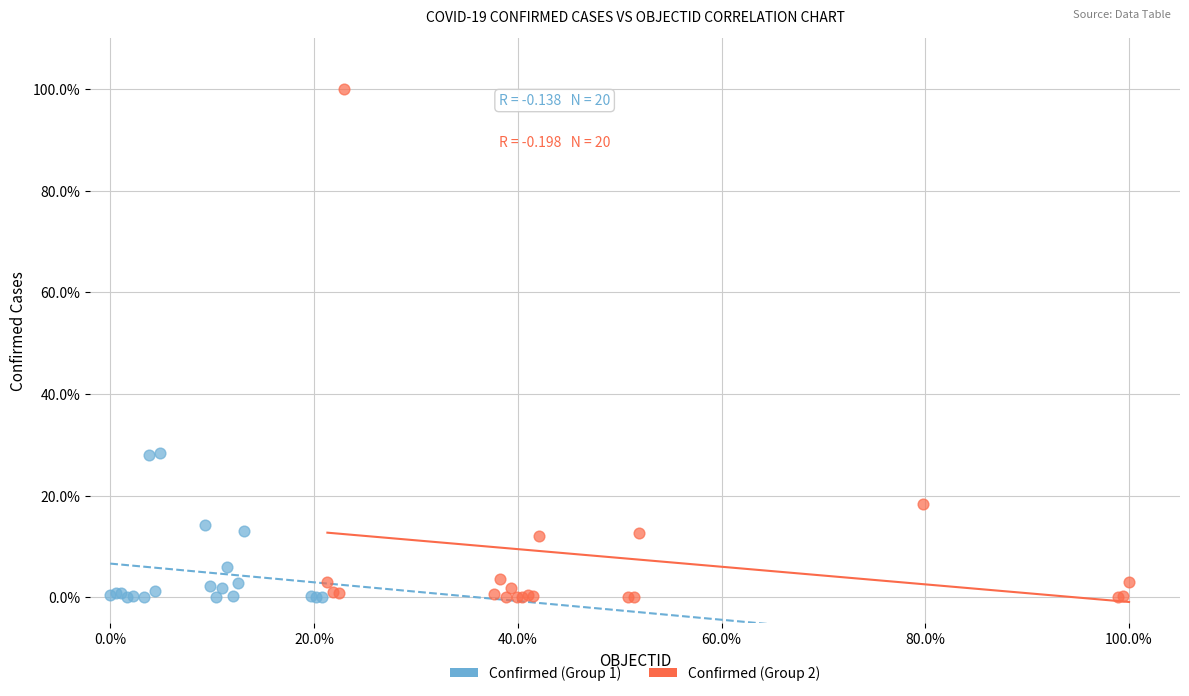

Which series has the widest spread of Y values?

Confirmed (Group 2)